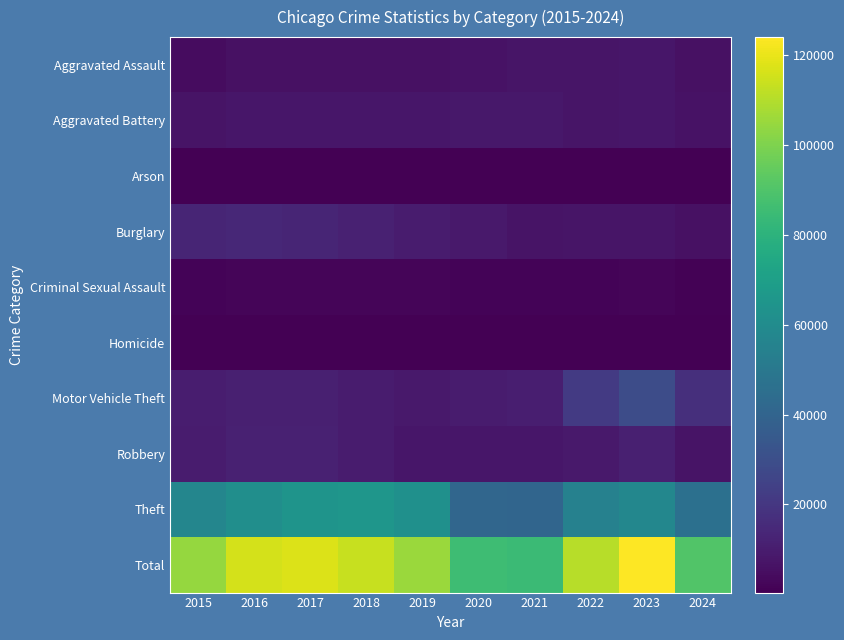

At 2021, list the series in order from smallest to largest.

Arson, Homicide, Criminal Sexual Assault, Burglary, Aggravated Assault, Robbery, Aggravated Battery, Motor Vehicle Theft, Theft, Total